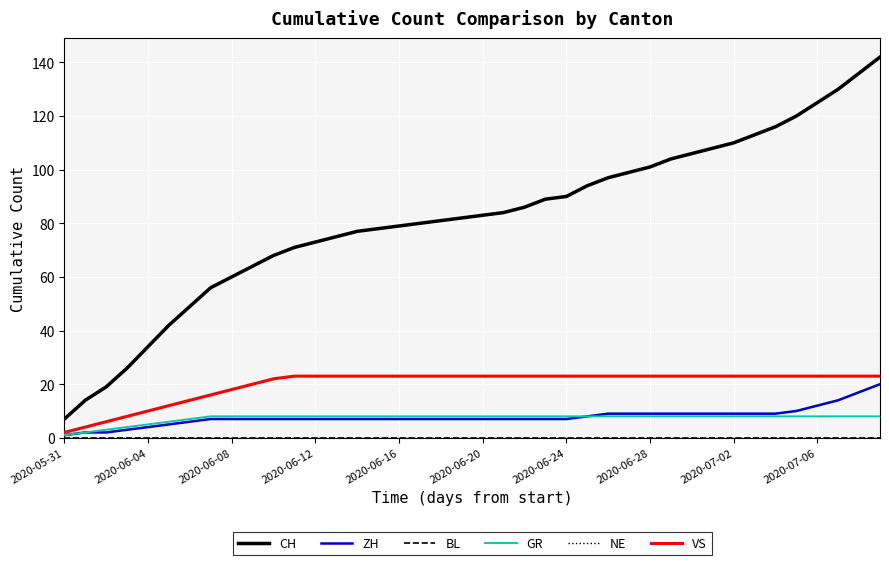

Does the chart have visible grid lines?

Yes